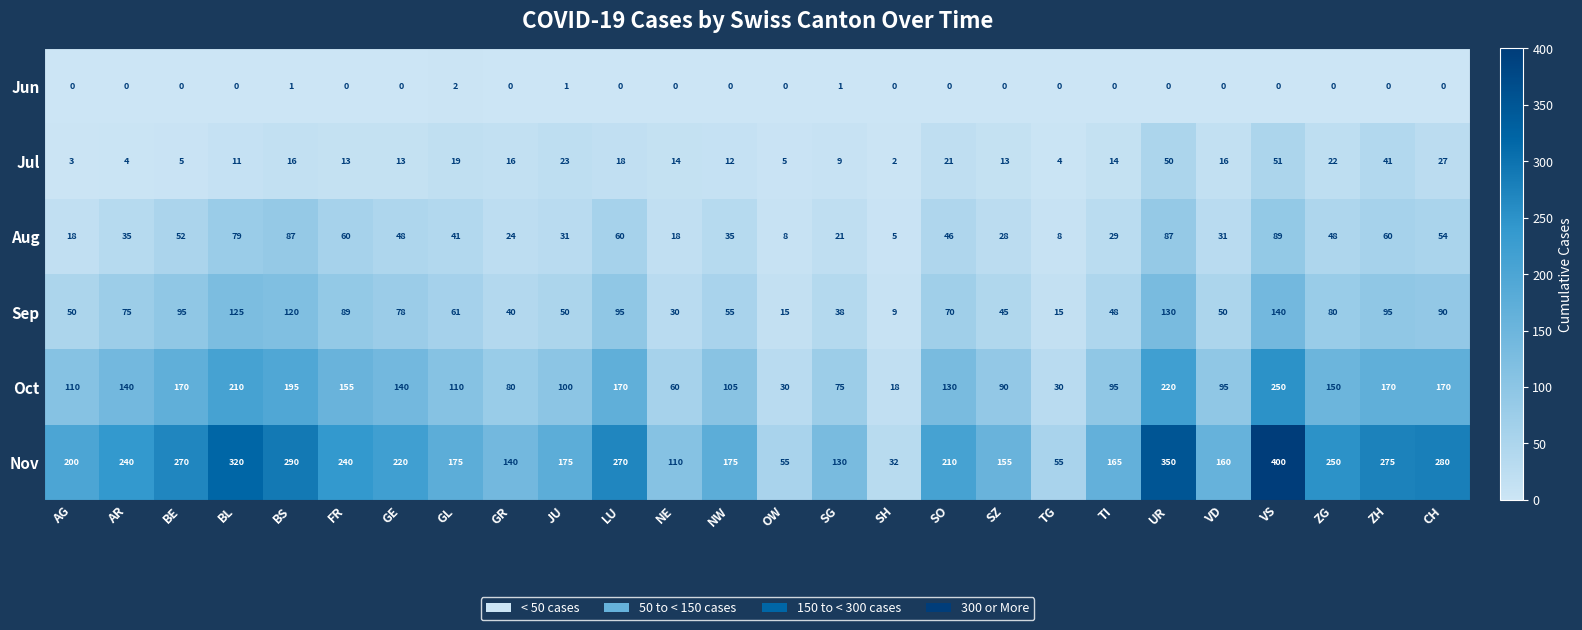

Where does the Nov series first go above 210?

AR